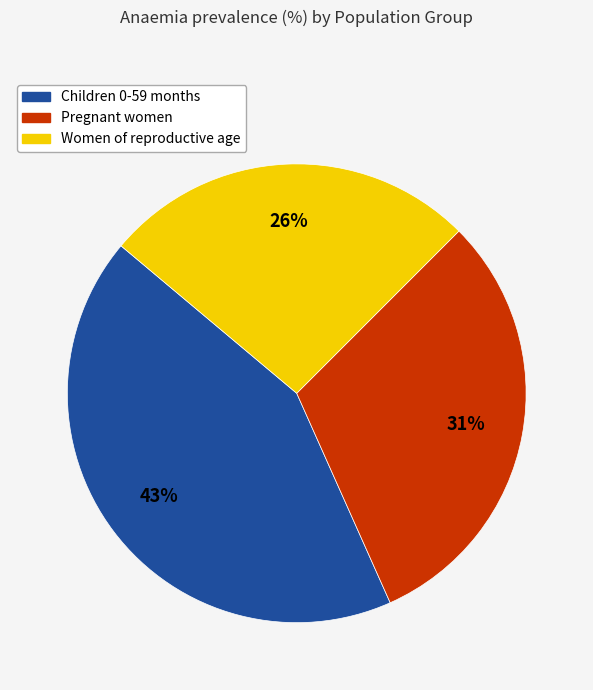

To the nearest percent, what percentage of the pie is Pregnant women?

31%